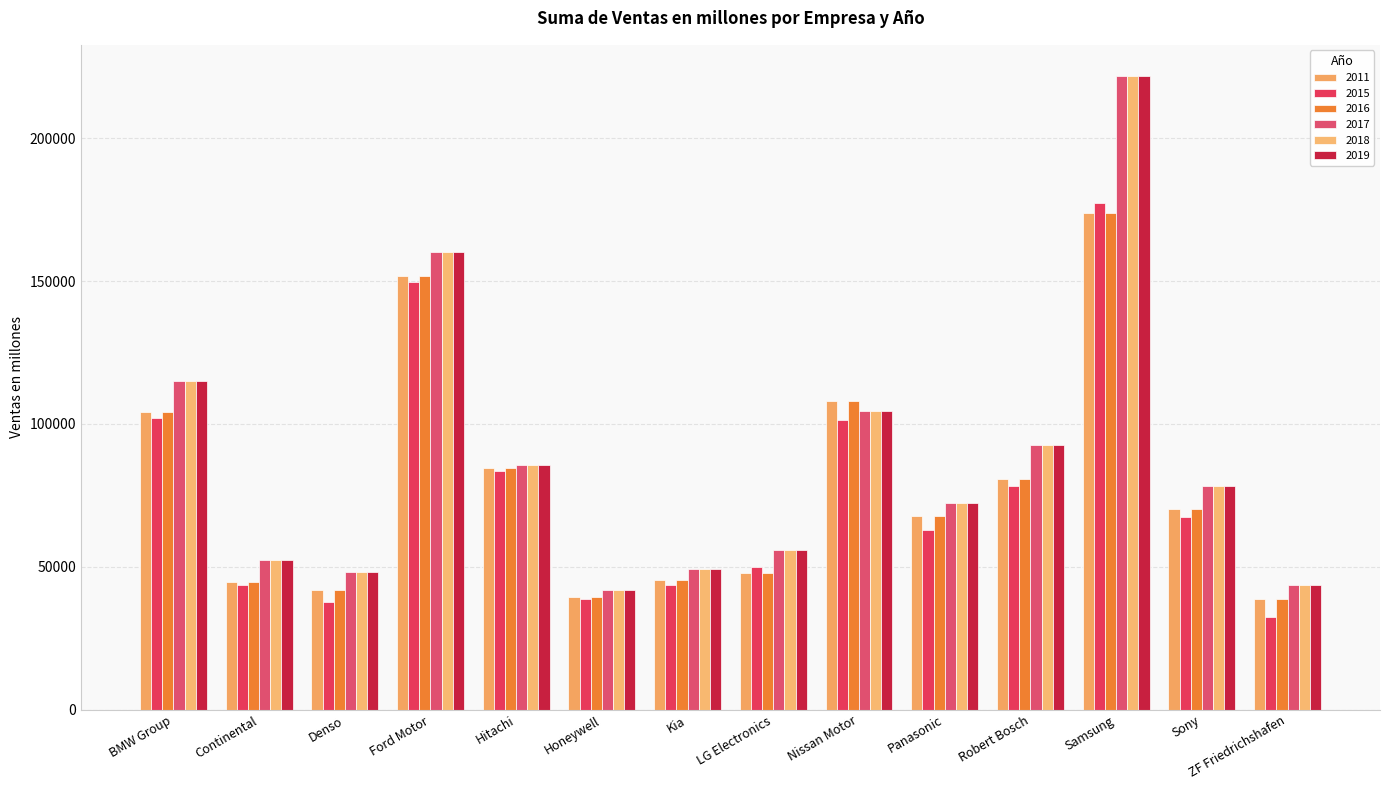

At which category does the chart reach its peak across all series?

Samsung